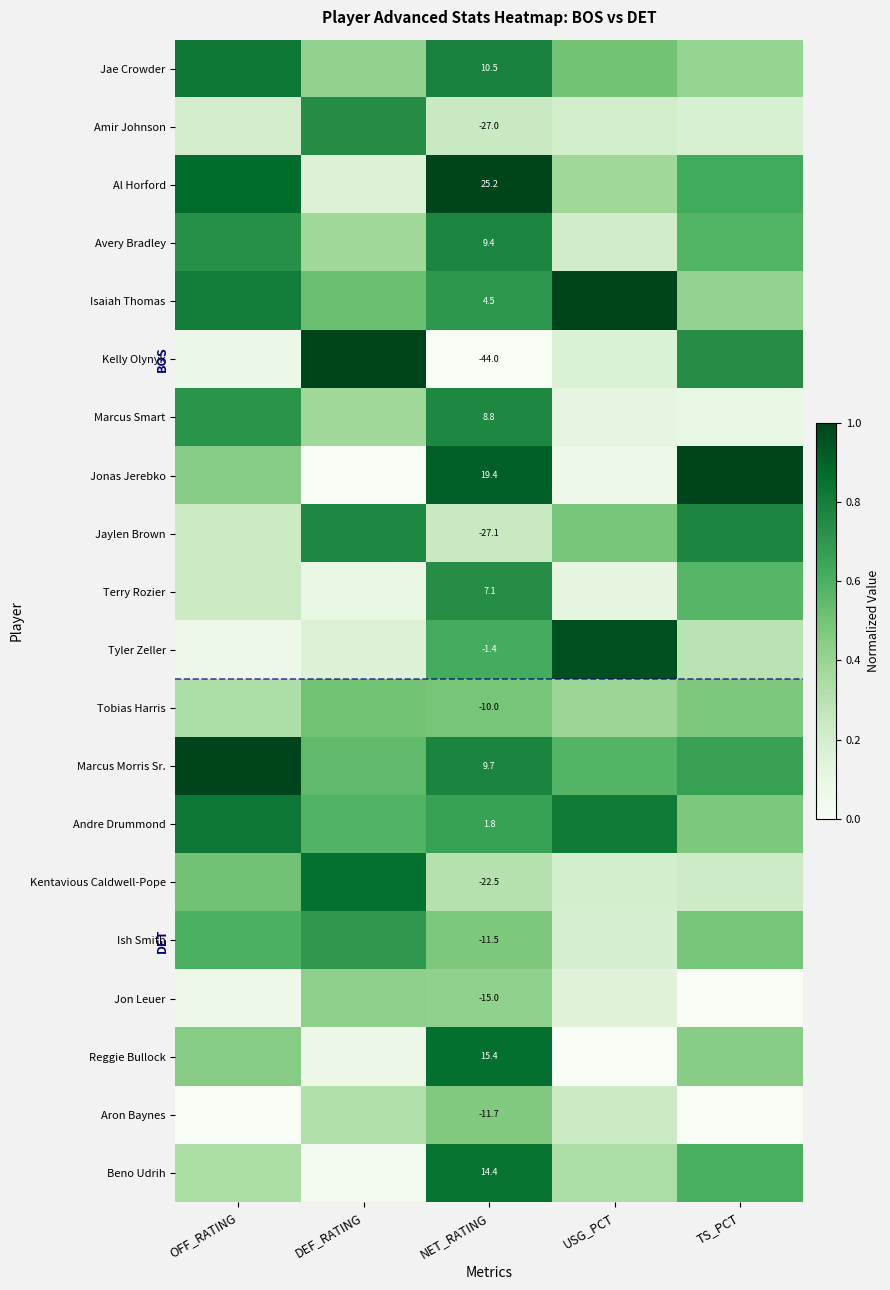

Count the Marcus Morris Sr. values in the range 0 to 1.

5